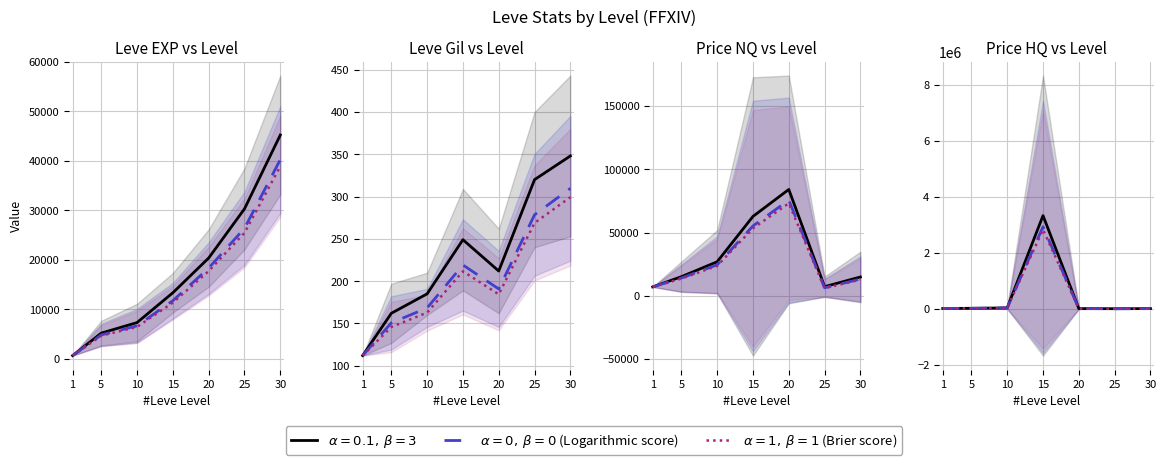

The value of $\alpha=0,\,\beta=0$ (Logarithmic score) at 25 is 904.8. True or false?

True